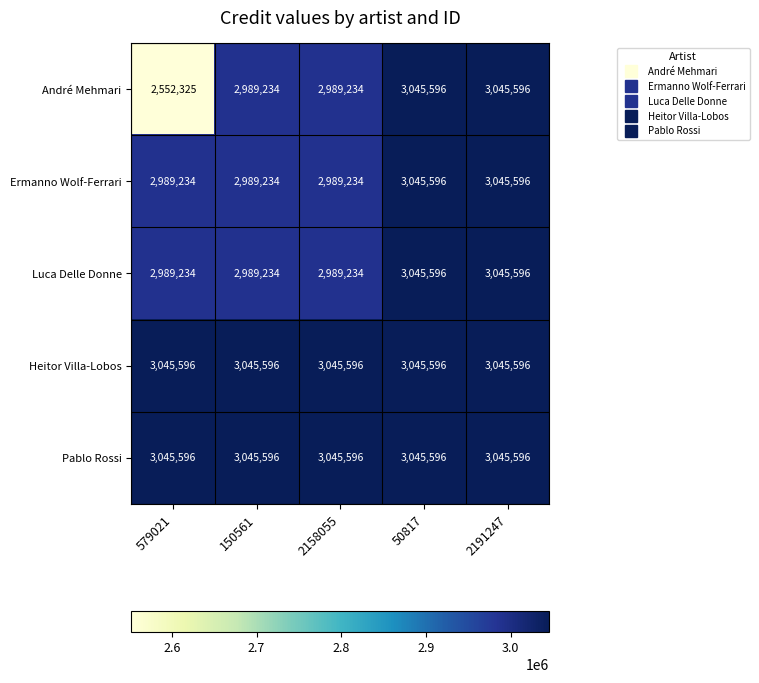

What value does the Pablo Rossi series have at 150561?

3045596